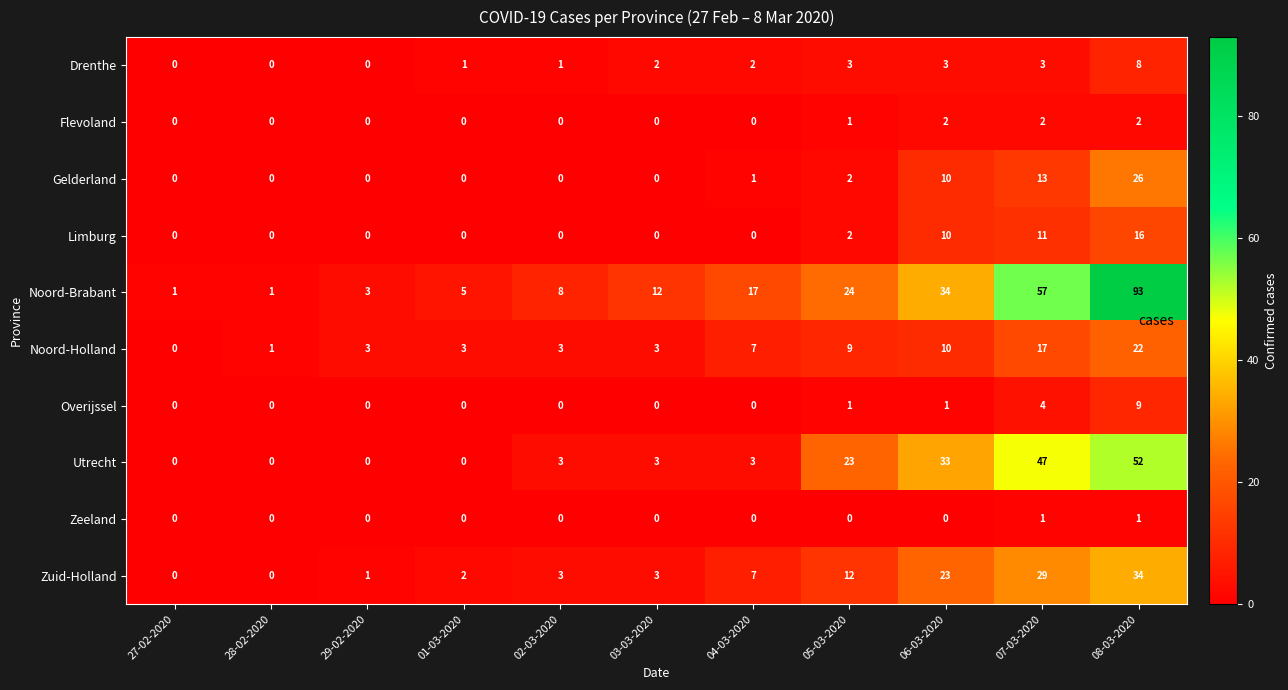

What is the spread (max minus min) of values at 02-03-2020?

8